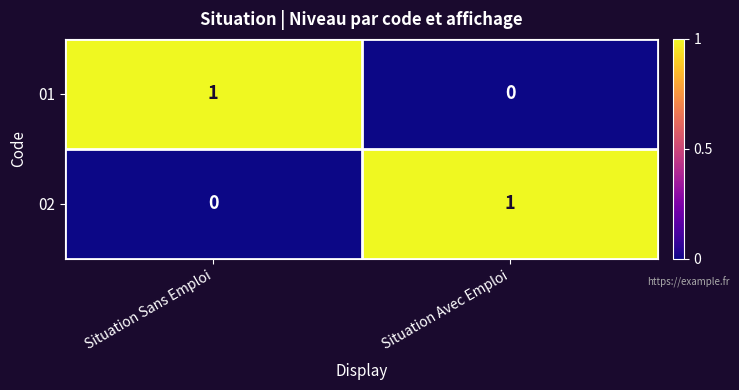

True or false: 01 has a value of 0 at Situation Avec Emploi.

True